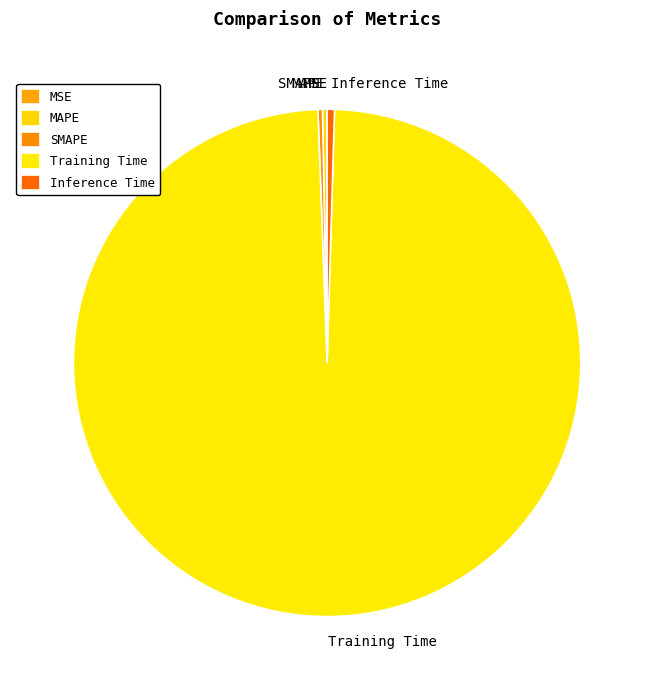

Between Training Time and SMAPE, which is larger?

Training Time